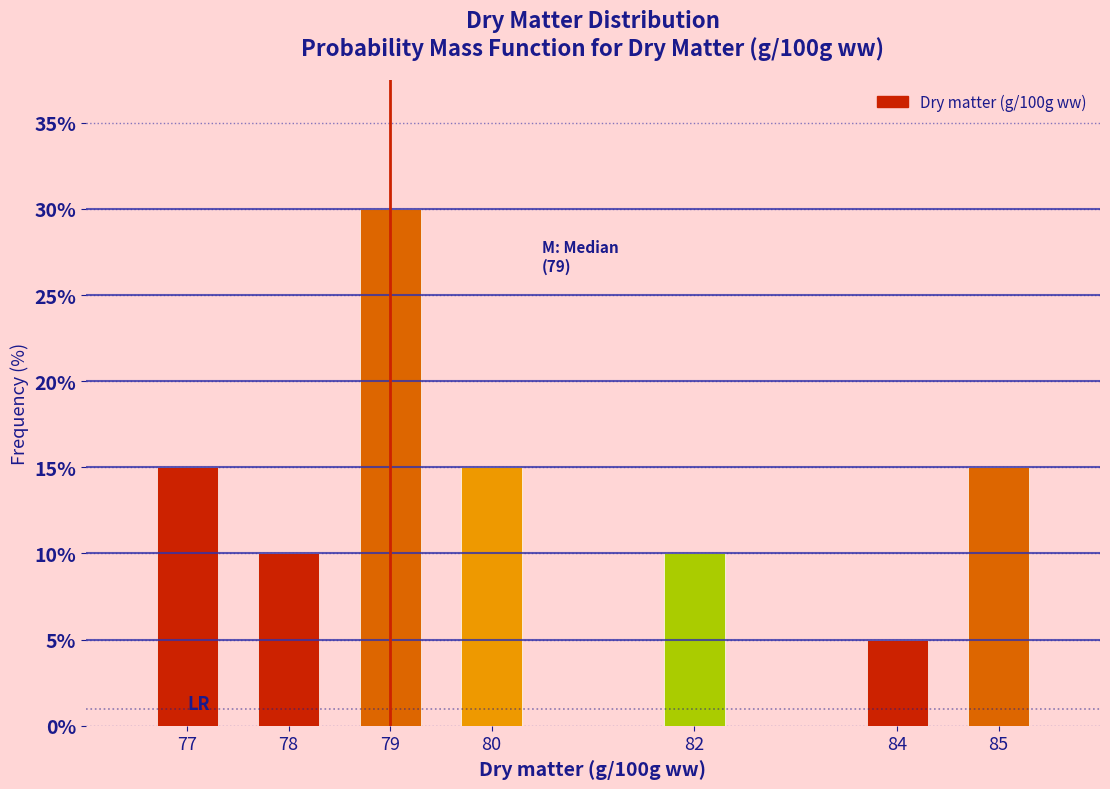

Reading left to right, list all the values displayed in this chart.

15	10	30	15	10	5	15